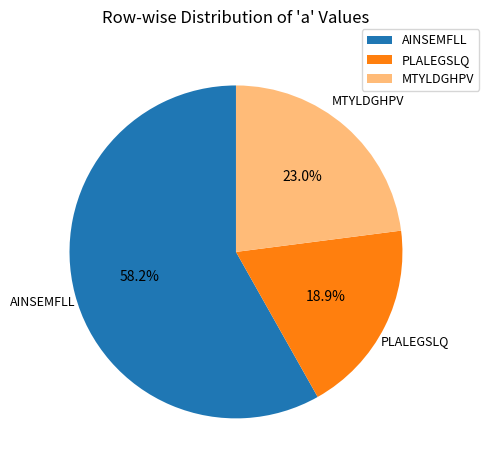

How many slices are in this pie chart?

3